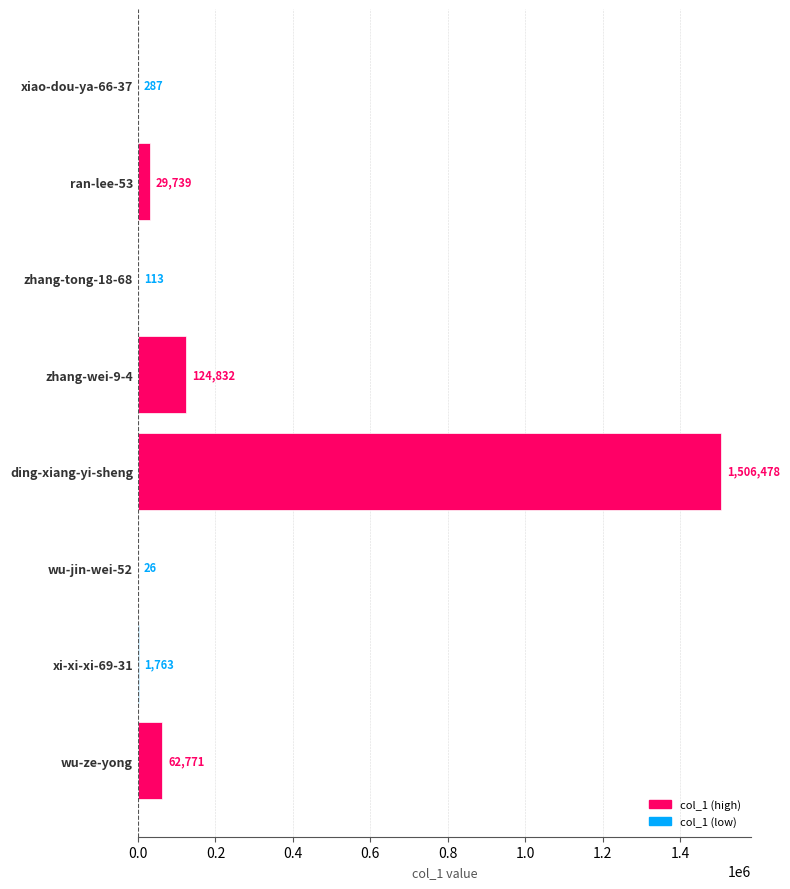

The value at ding-xiang-yi-sheng is 1506478. True or false?

True